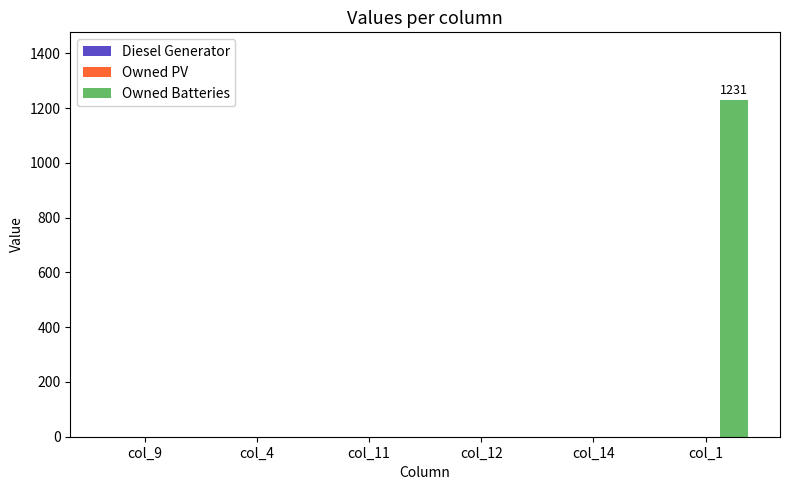

What is the greatest value displayed?

1231